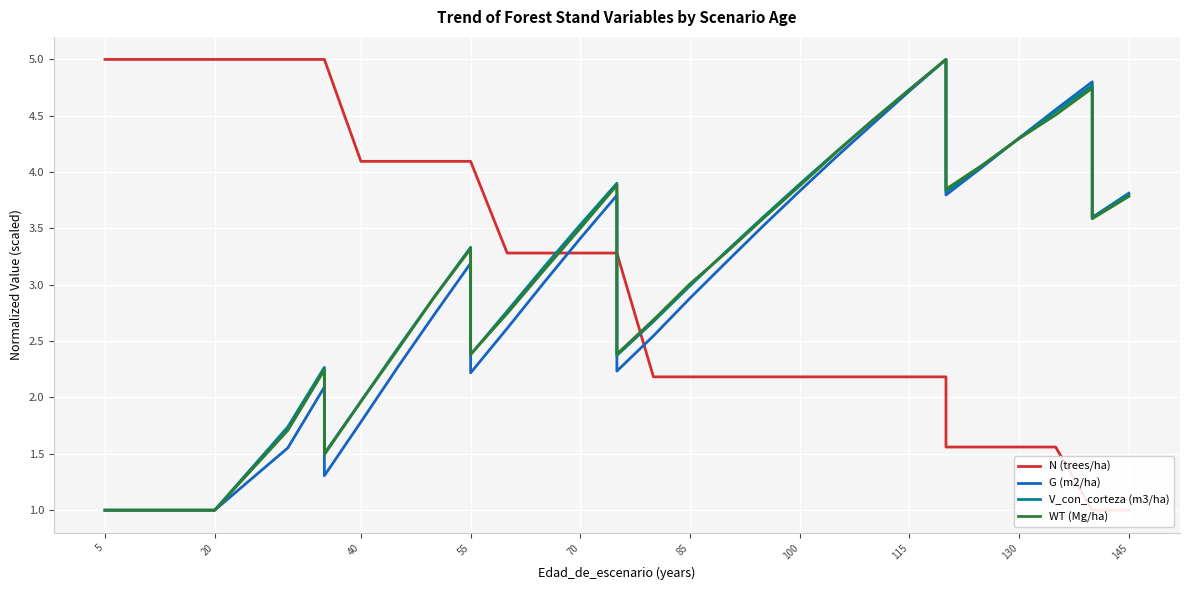

What are all the series names shown in the legend?

N (trees/ha), G (m2/ha), V_con_corteza (m3/ha), WT (Mg/ha)